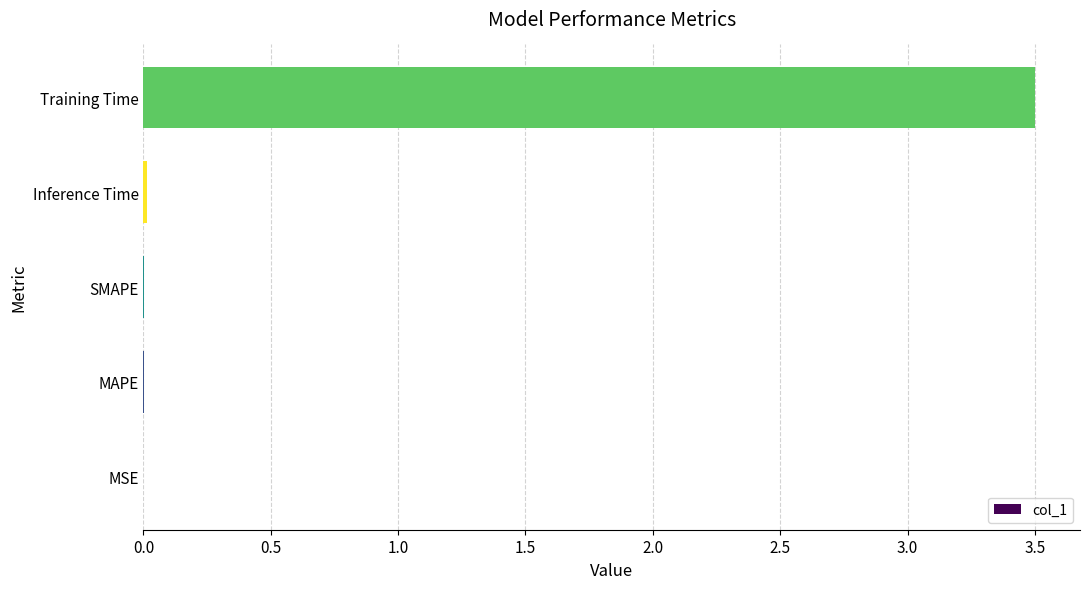

Is it true that the value at Training Time is 3.5?

True